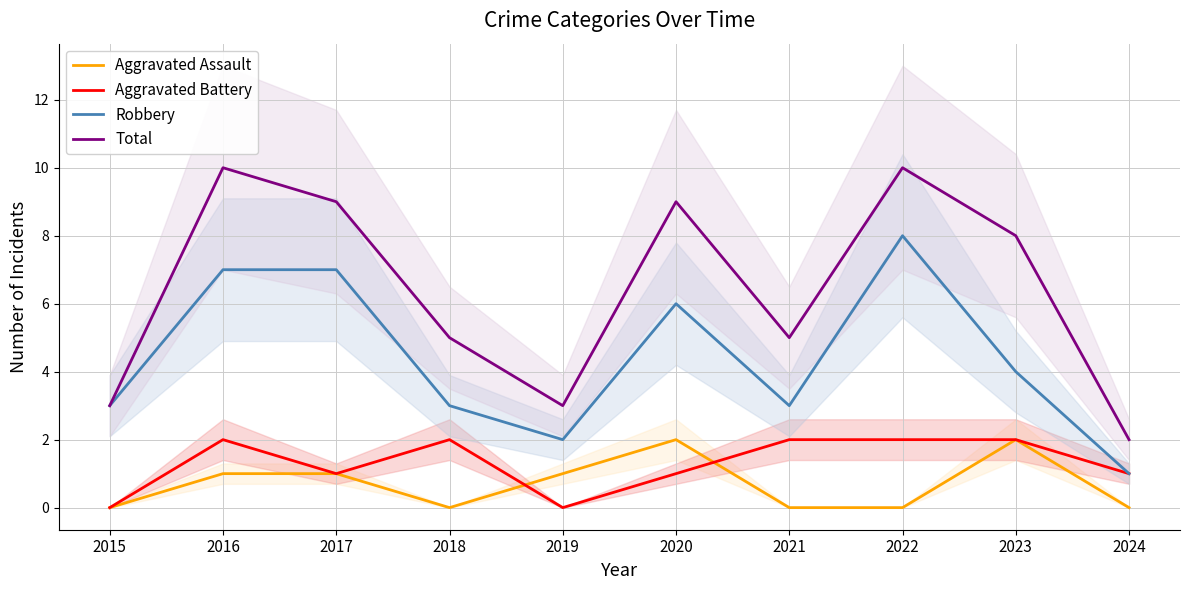

What is the sum of the Aggravated Assault values at 2019 and 2018?

1